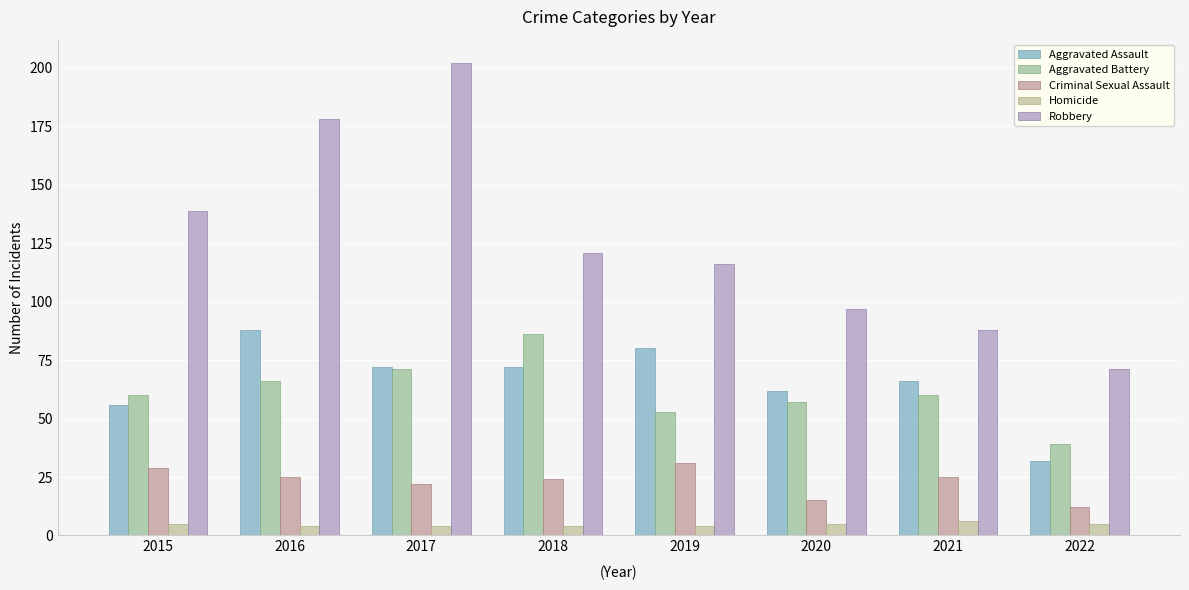

Reading right to left, transcribe all the data shown in this chart.

Aggravated Assault: 2022=32	2021=66	2020=62	2019=80	2018=72	2017=72	2016=88	2015=56
Aggravated Battery: 2022=39	2021=60	2020=57	2019=53	2018=86	2017=71	2016=66	2015=60
Criminal Sexual Assault: 2022=12	2021=25	2020=15	2019=31	2018=24	2017=22	2016=25	2015=29
Homicide: 2022=5	2021=6	2020=5	2019=4	2018=4	2017=4	2016=4	2015=5
Robbery: 2022=71	2021=88	2020=97	2019=116	2018=121	2017=202	2016=178	2015=139